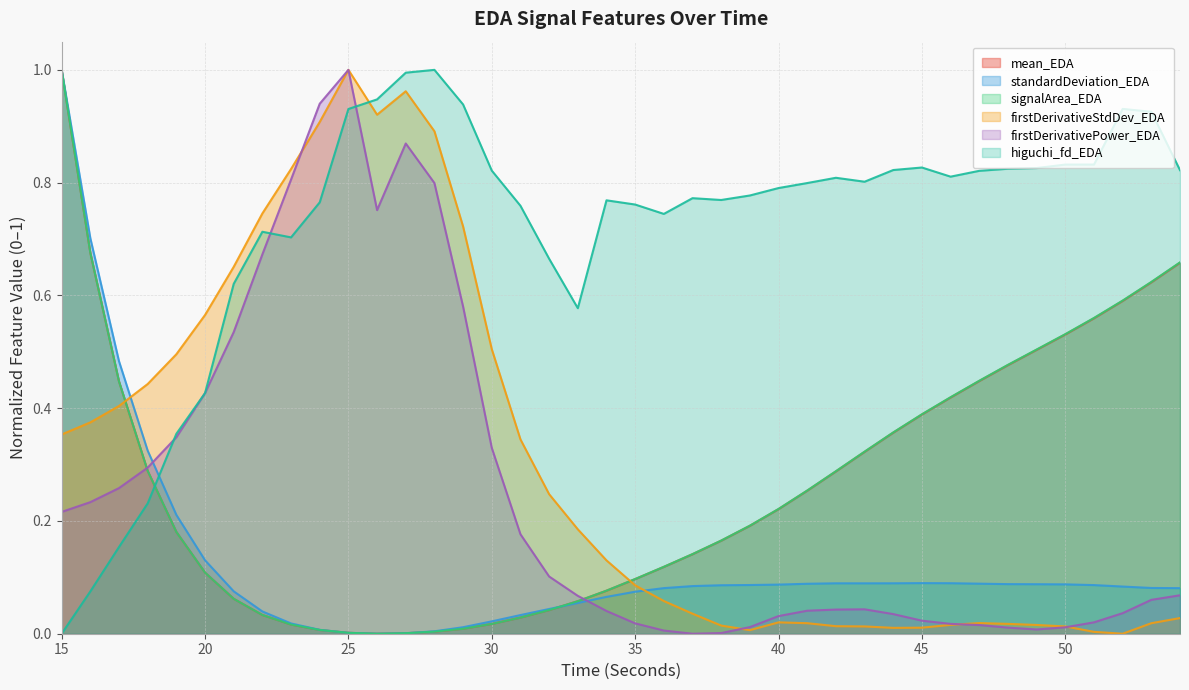

List the series in order of their peak value, lowest first.

mean_EDA, standardDeviation_EDA, signalArea_EDA, firstDerivativeStdDev_EDA, firstDerivativePower_EDA, higuchi_fd_EDA